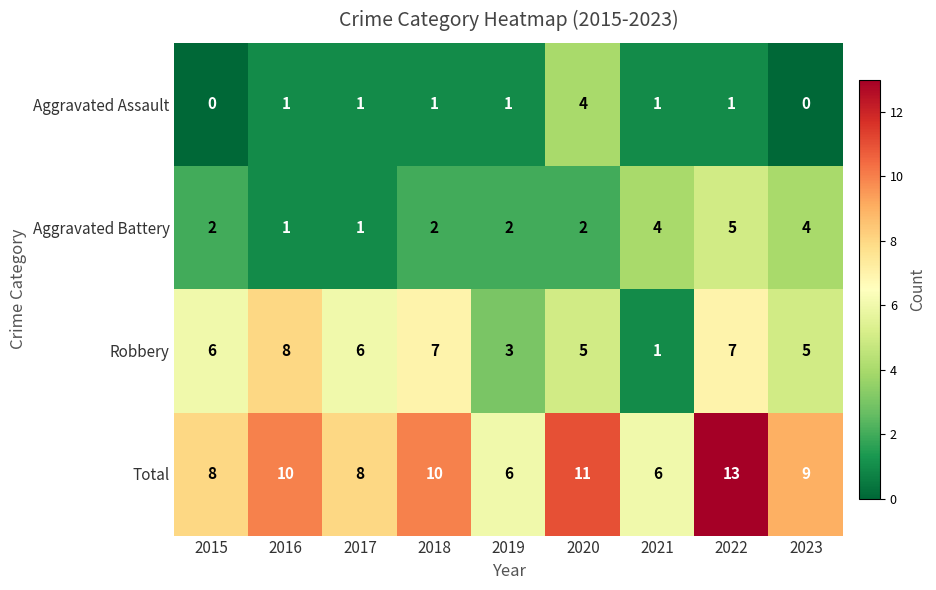

At which label does Total first exceed 9?

2016